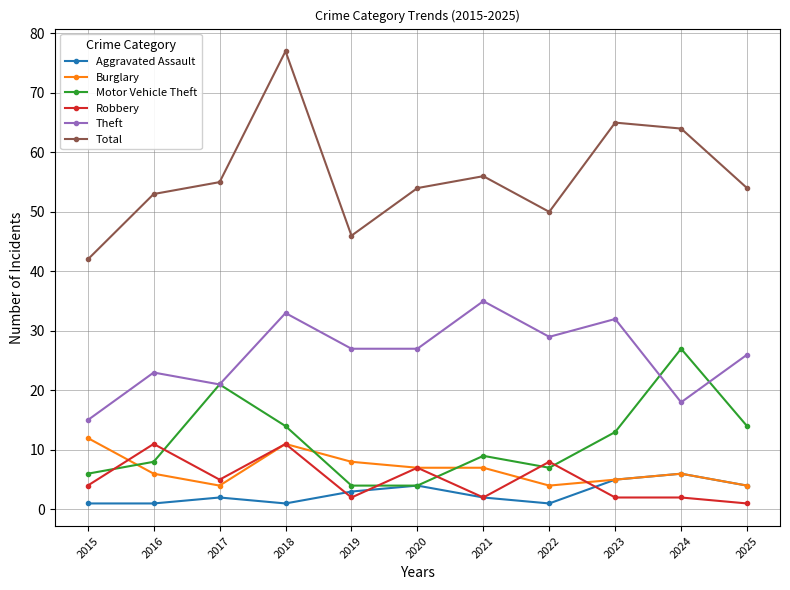

Reading left to right, what are all the values shown in this chart?

Aggravated Assault: 1	1	2	1	3	4	2	1	5	6	4
Burglary: 12	6	4	11	8	7	7	4	5	6	4
Motor Vehicle Theft: 6	8	21	14	4	4	9	7	13	27	14
Robbery: 4	11	5	11	2	7	2	8	2	2	1
Theft: 15	23	21	33	27	27	35	29	32	18	26
Total: 42	53	55	77	46	54	56	50	65	64	54